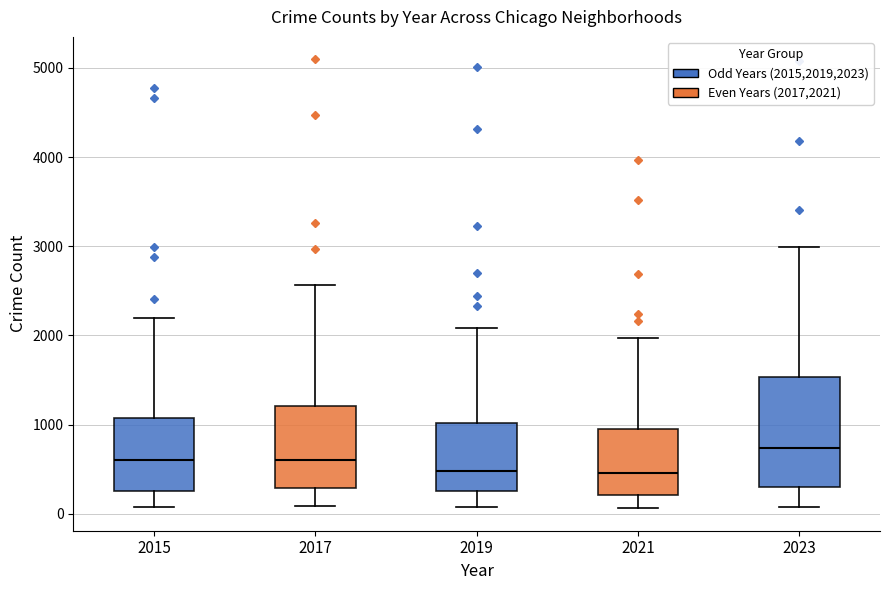

Reading left to right, transcribe this box plot: for each box, give where its median line is, the range the box spans, and where its two whiskers end, as read against the y-axis. The values are not printed on the chart, so give them approximately, as read against the axis.

2015: median 600, box 300 to 1100, whiskers 100 to 2200
2017: median 600, box 300 to 1200, whiskers 100 to 2600
2019: median 500, box 300 to 1000, whiskers 100 to 2100
2021: median 500, box 200 to 900, whiskers 100 to 2000
2023: median 700, box 300 to 1500, whiskers 100 to 3000